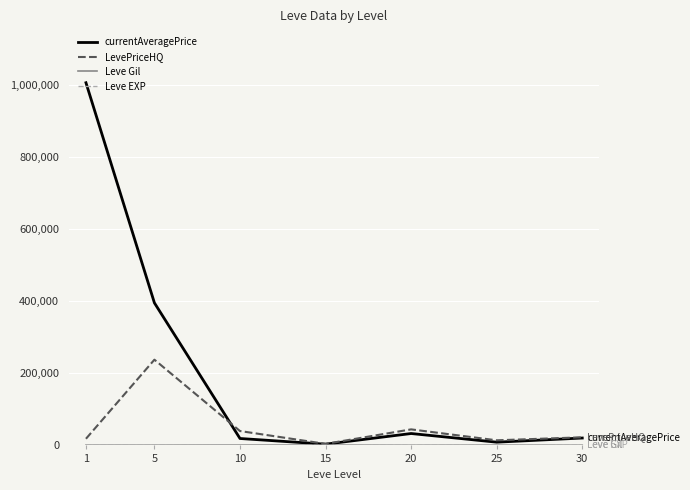

At how many categories does at least one series exceed 824076?

1